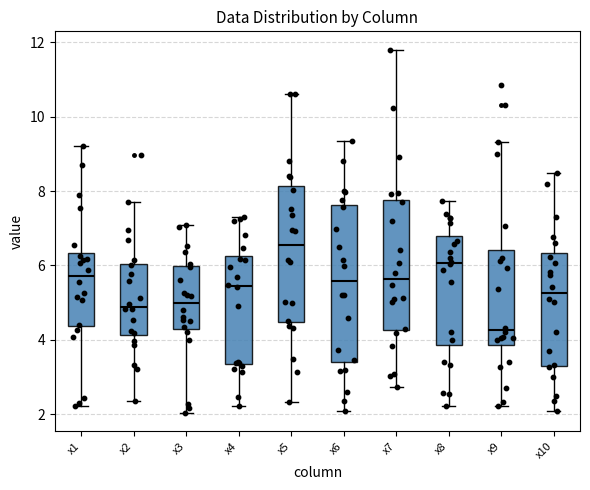

Reading left to right, read every box against the y-axis: the position of its median line, the range the box covers, and the ends of its whiskers. The values are not printed on the chart, so give them approximately, as read against the axis.

x1: median 5.8, box 4.4 to 6.4, whiskers 2.2 to 9.2
x2: median 4.8, box 4.2 to 6.0, whiskers 2.4 to 7.8
x3: median 5.0, box 4.4 to 6.0, whiskers 2.0 to 7.0
x4: median 5.4, box 3.4 to 6.2, whiskers 2.2 to 7.2
x5: median 6.6, box 4.4 to 8.2, whiskers 2.4 to 10.6
x6: median 5.6, box 3.4 to 7.6, whiskers 2.0 to 9.4
x7: median 5.6, box 4.2 to 7.8, whiskers 2.8 to 11.8
x8: median 6.0, box 3.8 to 6.8, whiskers 2.2 to 7.8
x9: median 4.2, box 3.8 to 6.4, whiskers 2.2 to 9.4
x10: median 5.2, box 3.4 to 6.4, whiskers 2.0 to 8.4